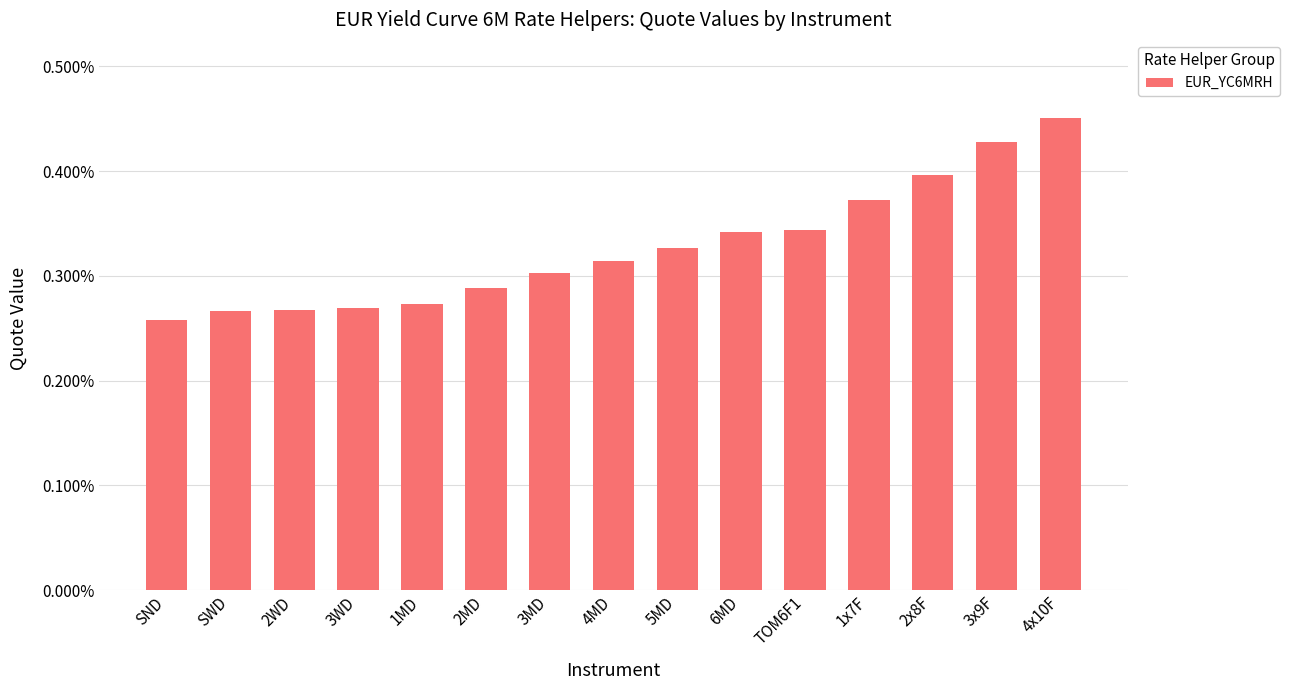

What position from the right is 6MD?

6